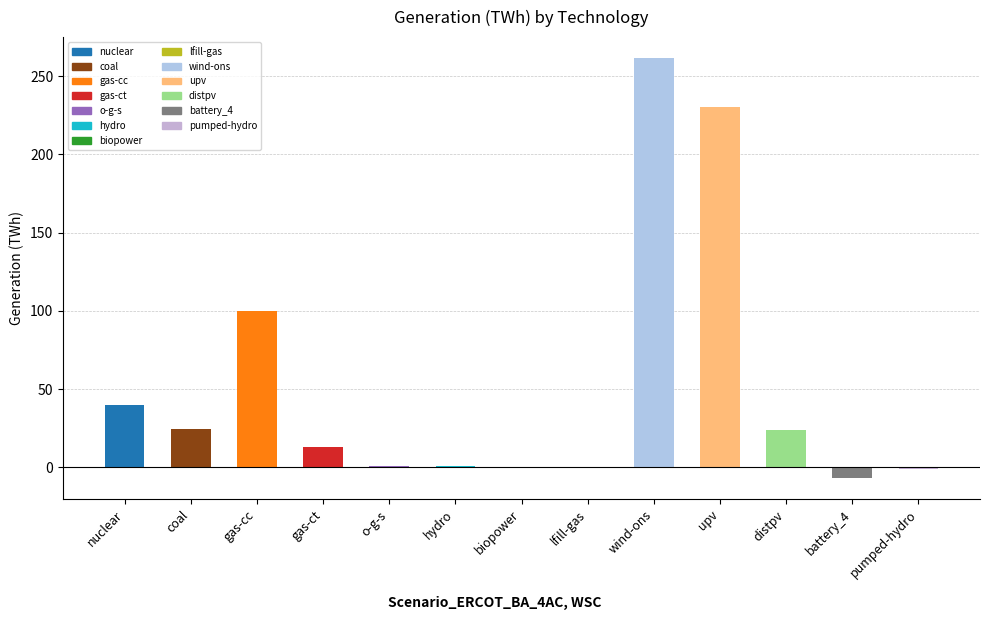

List the labels in order of value, smallest first.

battery_4, pumped-hydro, biopower, lfill-gas, hydro, o-g-s, gas-ct, distpv, coal, nuclear, gas-cc, upv, wind-ons